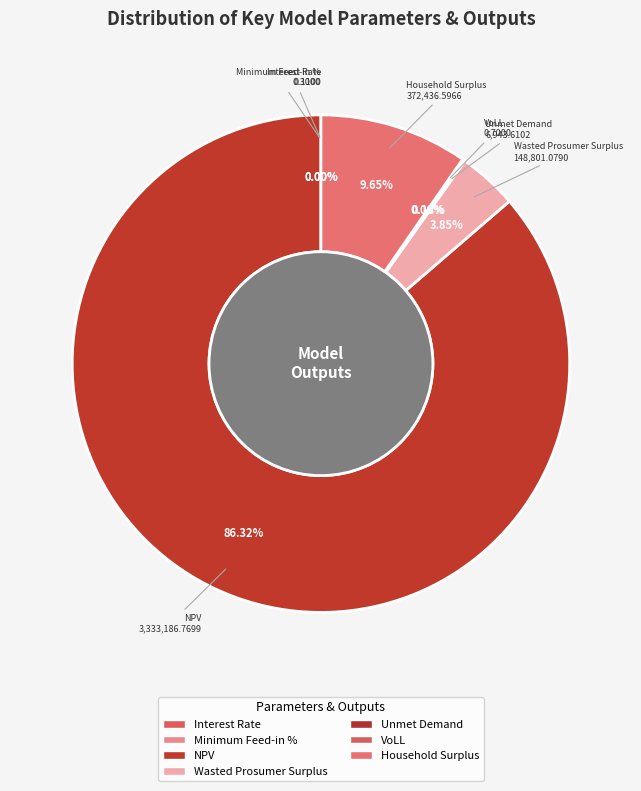

Rank the categories by value from lowest to highest.

Interest Rate, Minimum Feed-in %, VoLL, Unmet Demand, Wasted Prosumer Surplus, Household Surplus, NPV